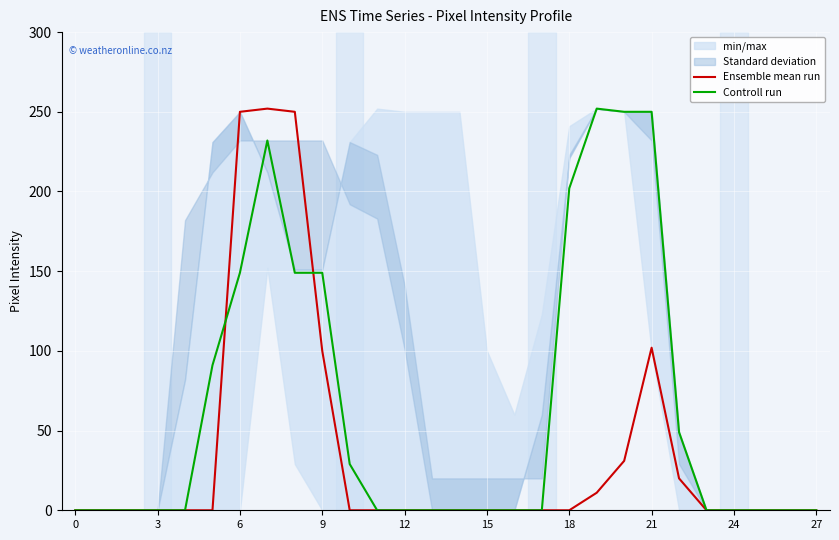

At how many categories does at least one series exceed 158?

7